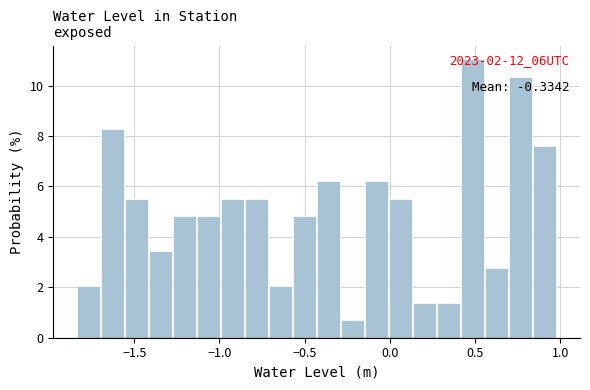

Read against the x-axis, roughly where is the centre of the tallest bar?

0.50